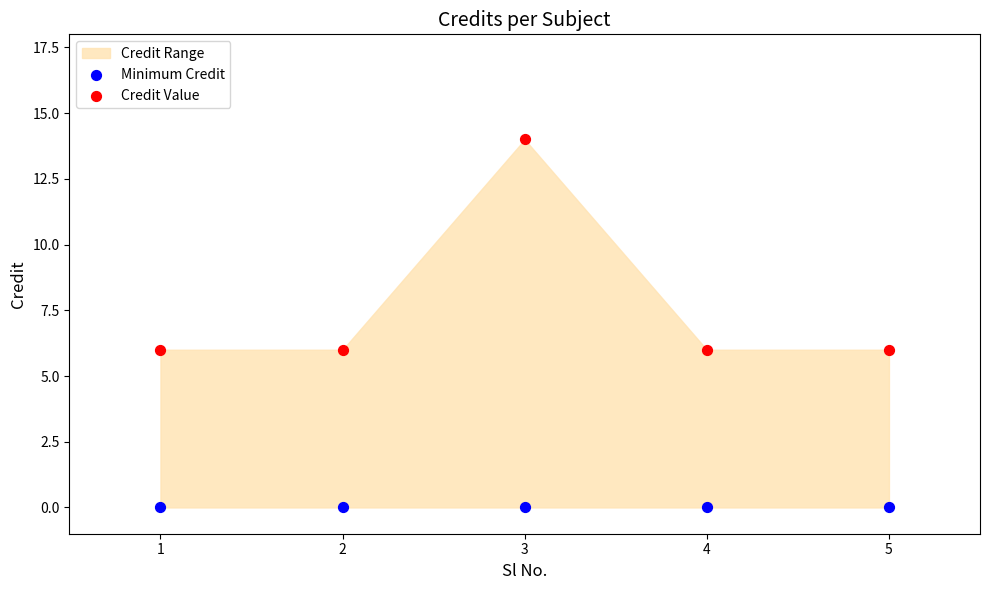

Which series reaches the minimum Y coordinate?

Minimum Credit